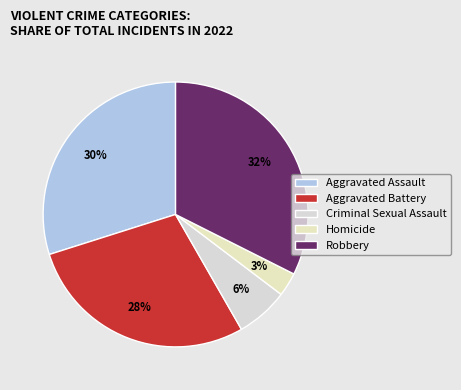

Does Aggravated Assault account for over 50% of the chart?

No